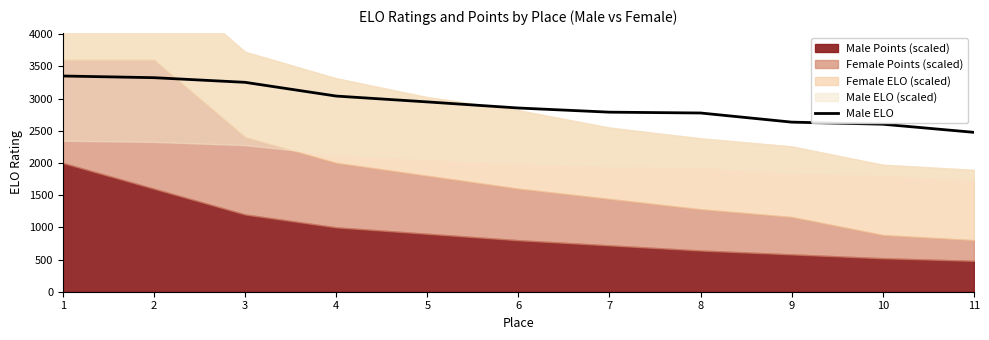

The chart shows a value of 2601.8 at 10. True or false?

True